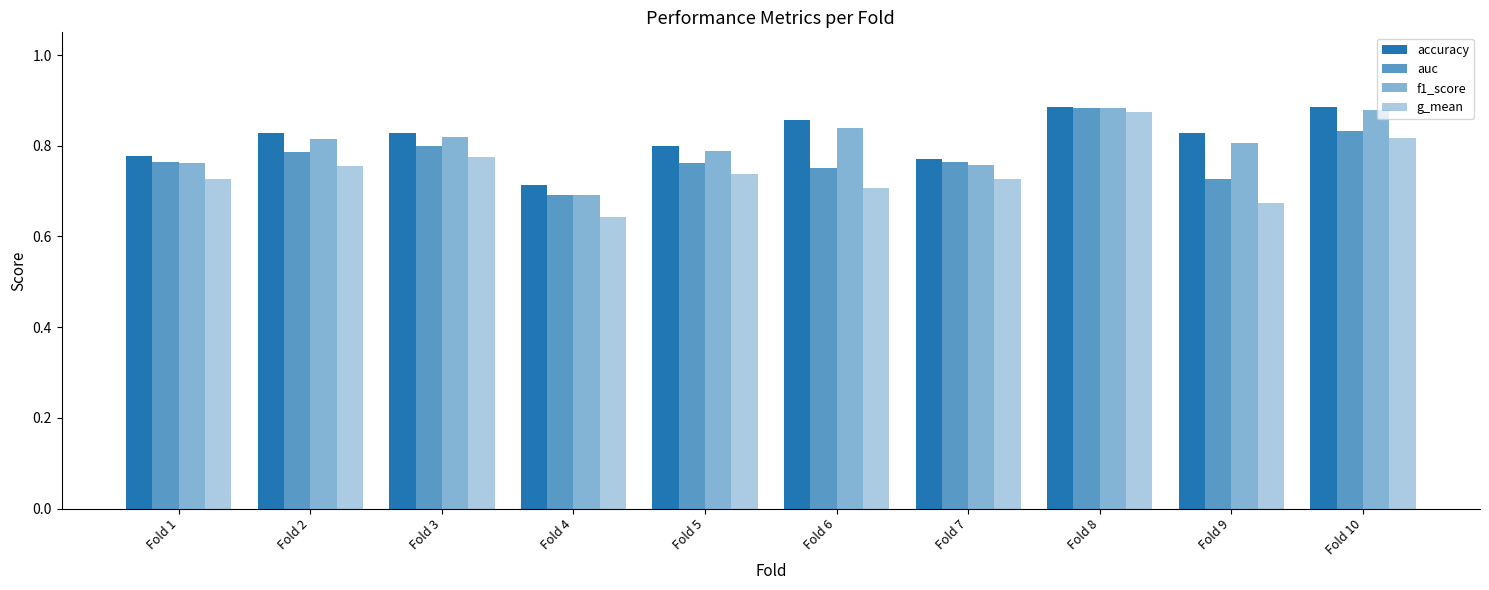

Reading right to left, list all the values displayed in this chart.

accuracy: Fold 10=0.9	Fold 9=0.8	Fold 8=0.9	Fold 7=0.8	Fold 6=0.9	Fold 5=0.8	Fold 4=0.7	Fold 3=0.8	Fold 2=0.8	Fold 1=0.8
auc: Fold 10=0.8	Fold 9=0.7	Fold 8=0.9	Fold 7=0.8	Fold 6=0.8	Fold 5=0.8	Fold 4=0.7	Fold 3=0.8	Fold 2=0.8	Fold 1=0.8
f1_score: Fold 10=0.9	Fold 9=0.8	Fold 8=0.9	Fold 7=0.8	Fold 6=0.8	Fold 5=0.8	Fold 4=0.7	Fold 3=0.8	Fold 2=0.8	Fold 1=0.8
g_mean: Fold 10=0.8	Fold 9=0.7	Fold 8=0.9	Fold 7=0.7	Fold 6=0.7	Fold 5=0.7	Fold 4=0.6	Fold 3=0.8	Fold 2=0.8	Fold 1=0.7